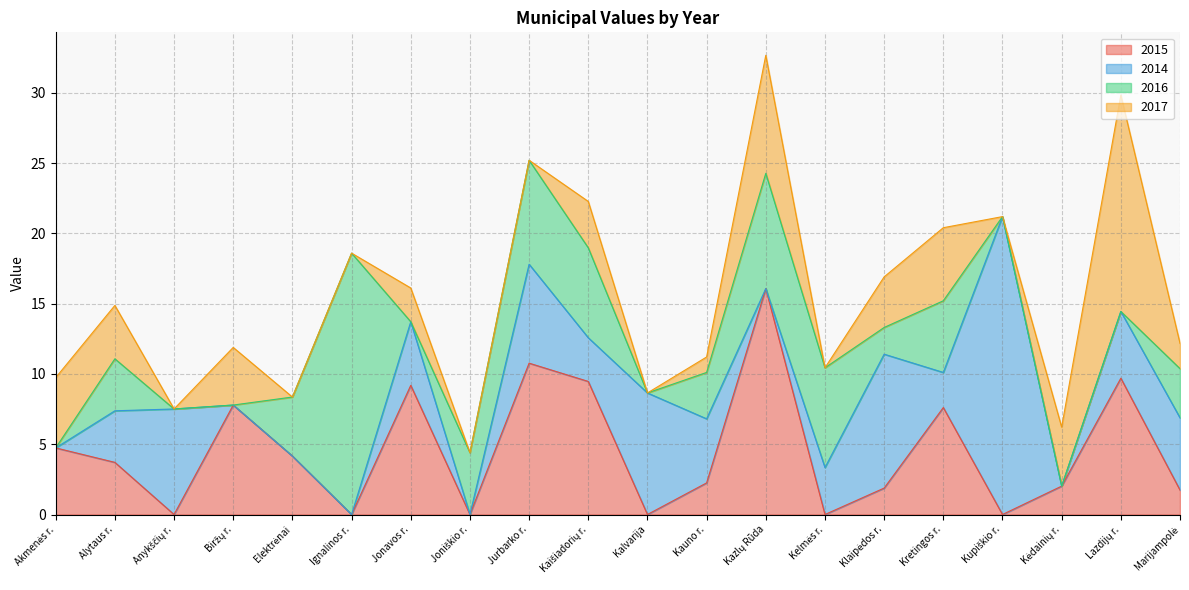

What is the average value of the 2015 series?

4.6